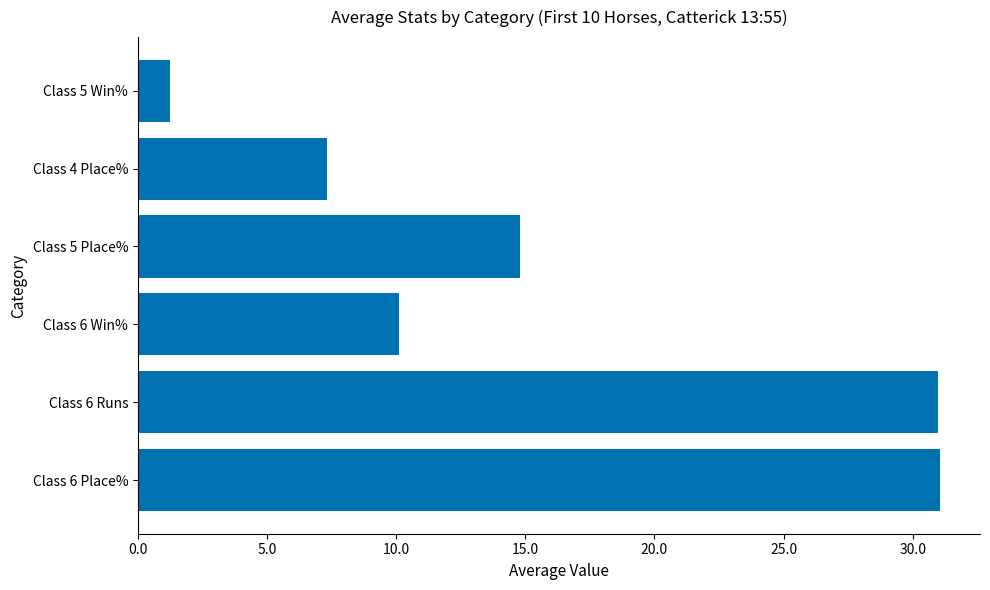

Which category has the lowest value across all series?

Class 5 Win%